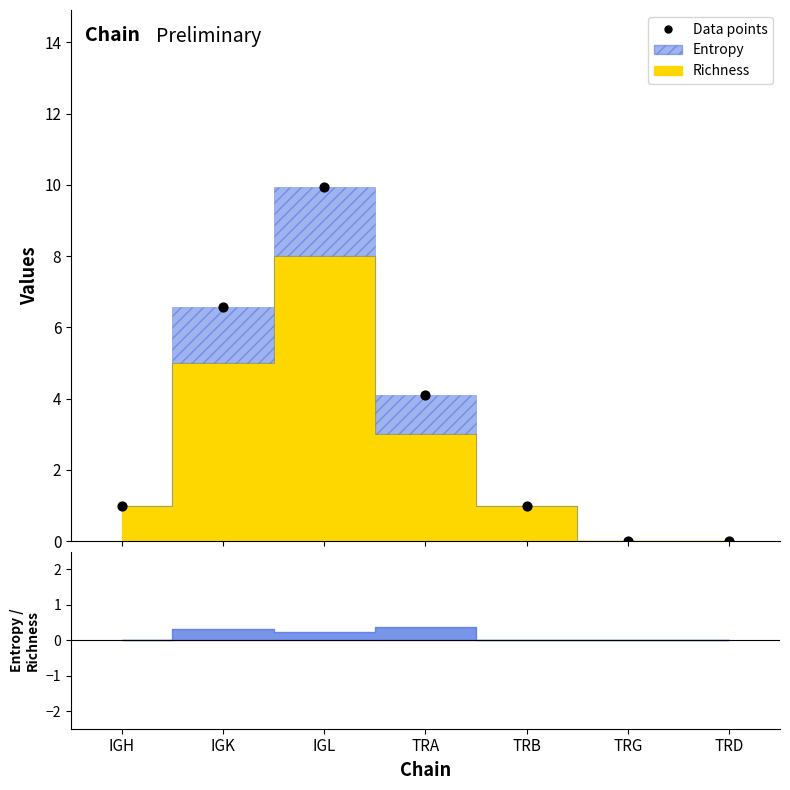

Between TRG and IGH, which is larger?

IGH